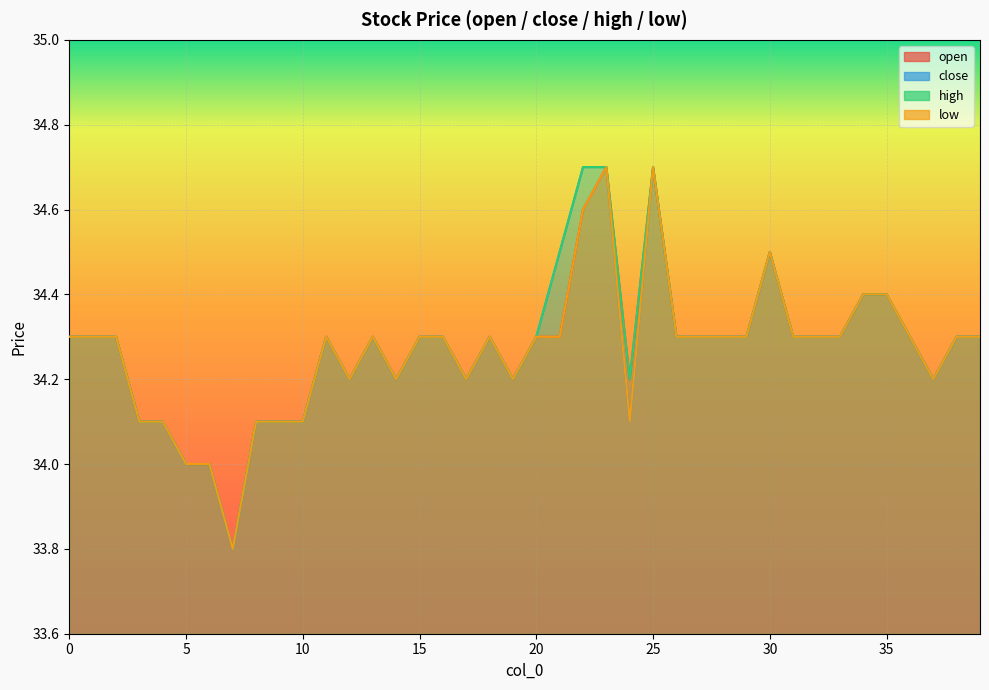

How many interior local valleys does the close series have?

7